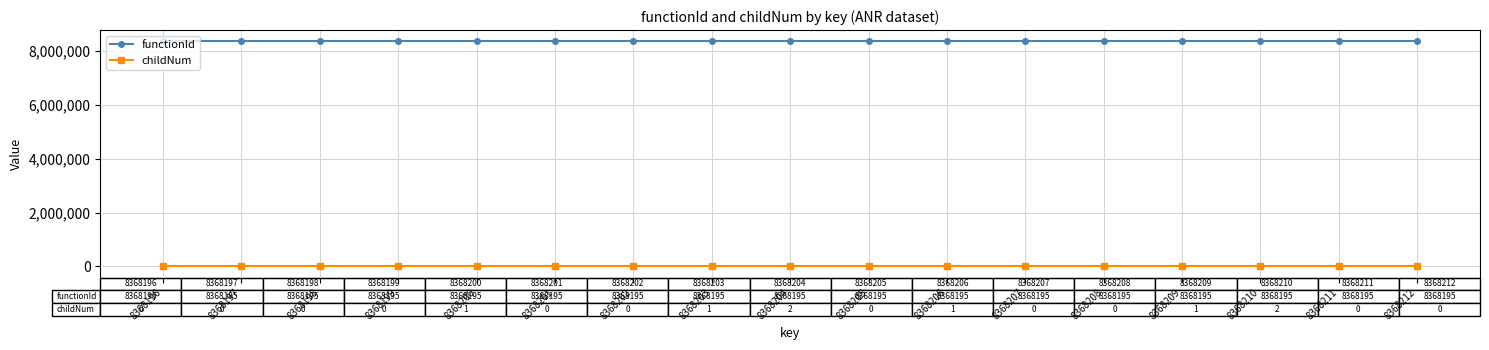

What is the lowest value of the functionId series?

8368195